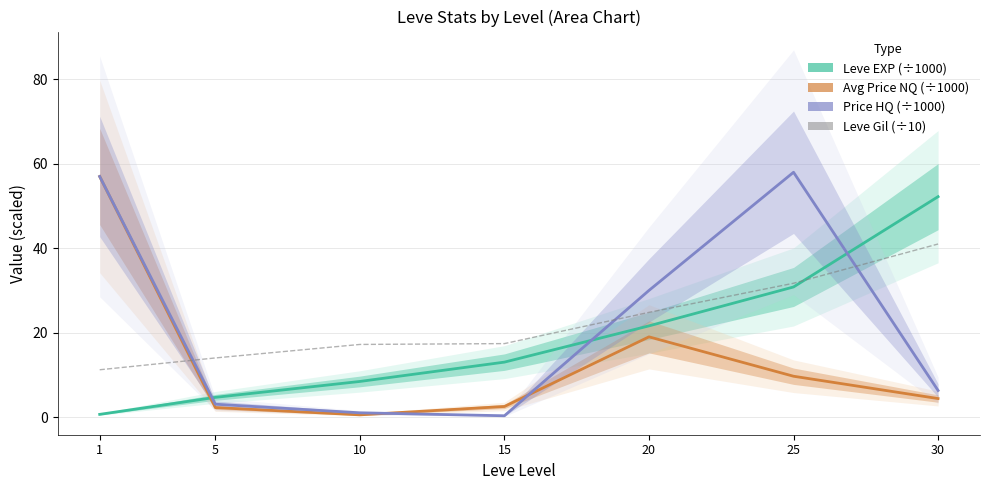

What is the difference between the maximum and minimum values in the Avg Price NQ (÷1000) series?

56.5